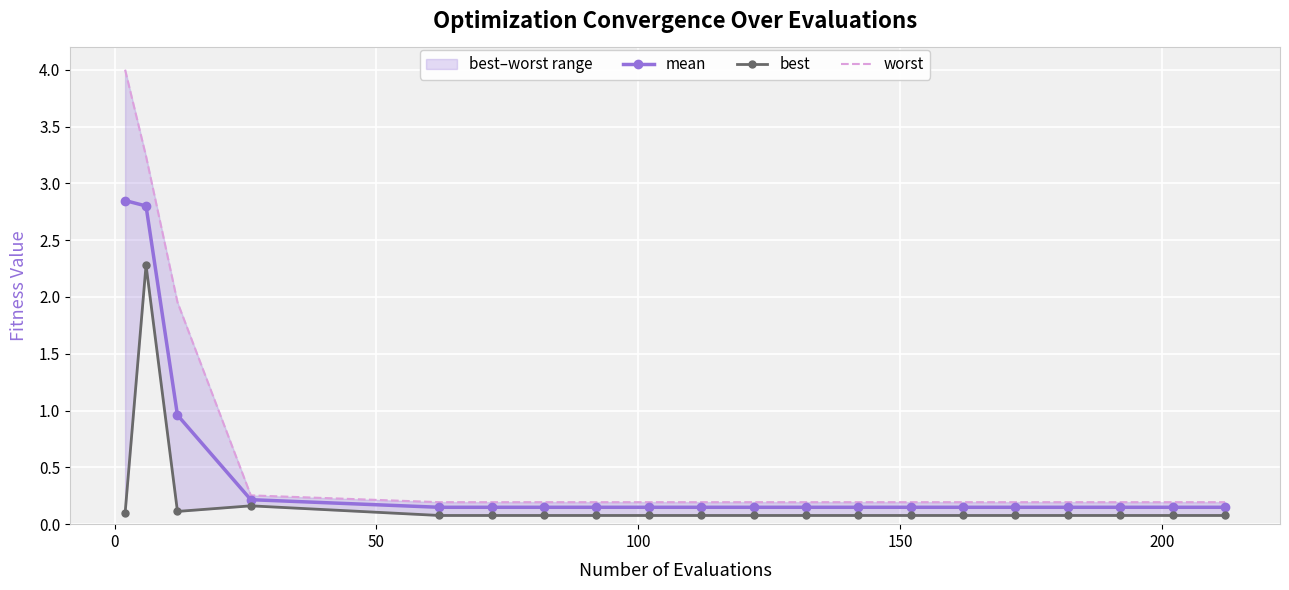

Reading left to right, list all the values displayed in this chart.

mean: 2.8	2.8	1.0	0.2	0.1	0.1	0.1	0.1	0.1	0.1	0.1	0.1	0.1	0.1	0.1	0.1	0.1	0.1	0.1	0.1
best: 0.1	2.3	0.1	0.2	0.1	0.1	0.1	0.1	0.1	0.1	0.1	0.1	0.1	0.1	0.1	0.1	0.1	0.1	0.1	0.1
worst: 4.0	3.2	2.0	0.3	0.2	0.2	0.2	0.2	0.2	0.2	0.2	0.2	0.2	0.2	0.2	0.2	0.2	0.2	0.2	0.2